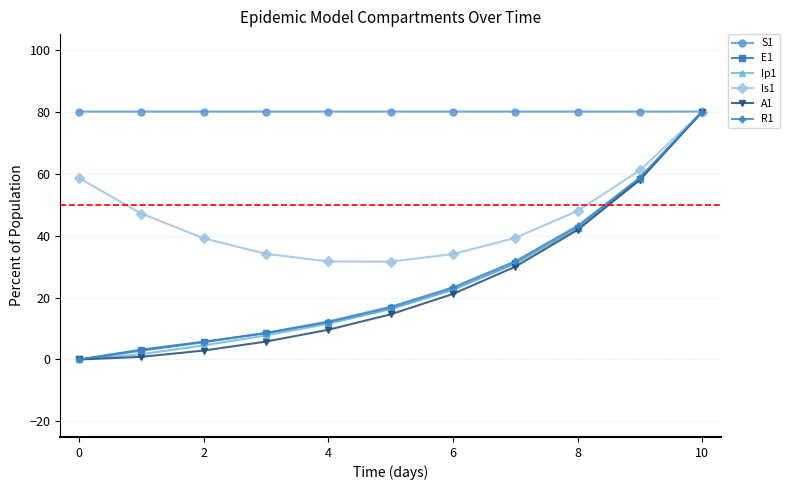

At how many categories does at least one series exceed 73?

11